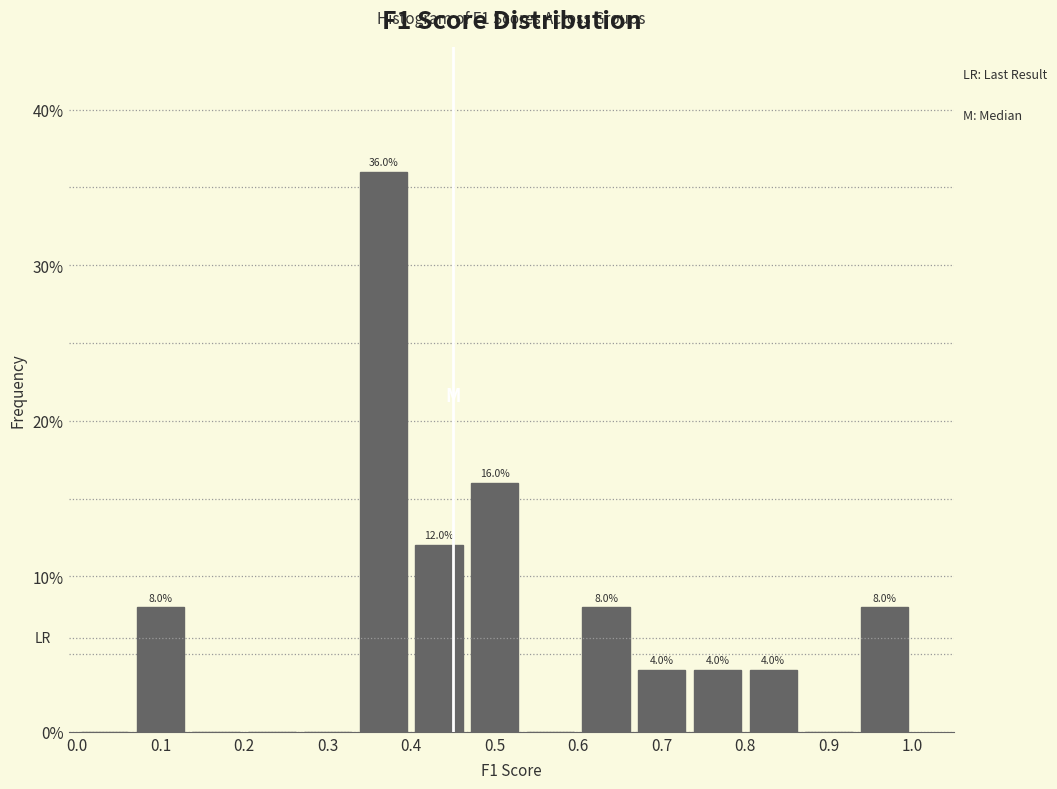

Over which range of the x-axis is the bar tallest?

0.33 to 0.40